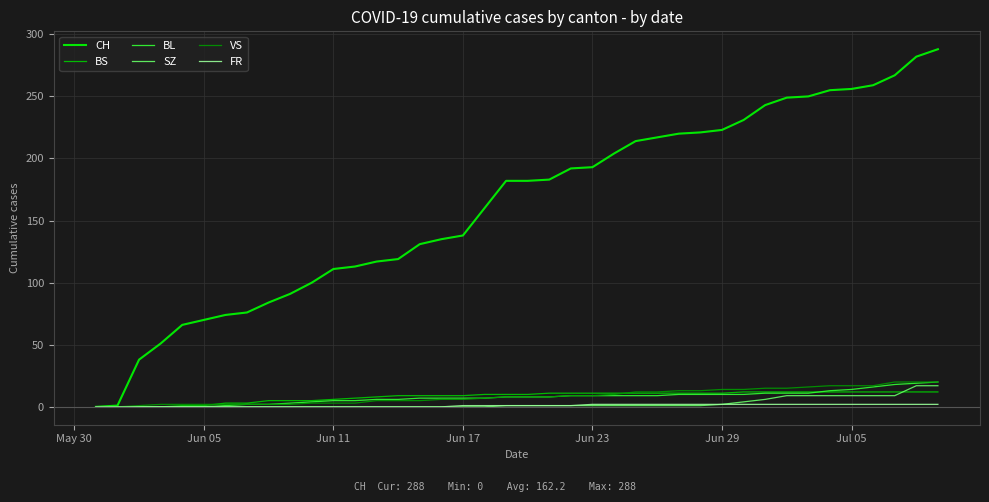

What is the sum of all BS values?

329